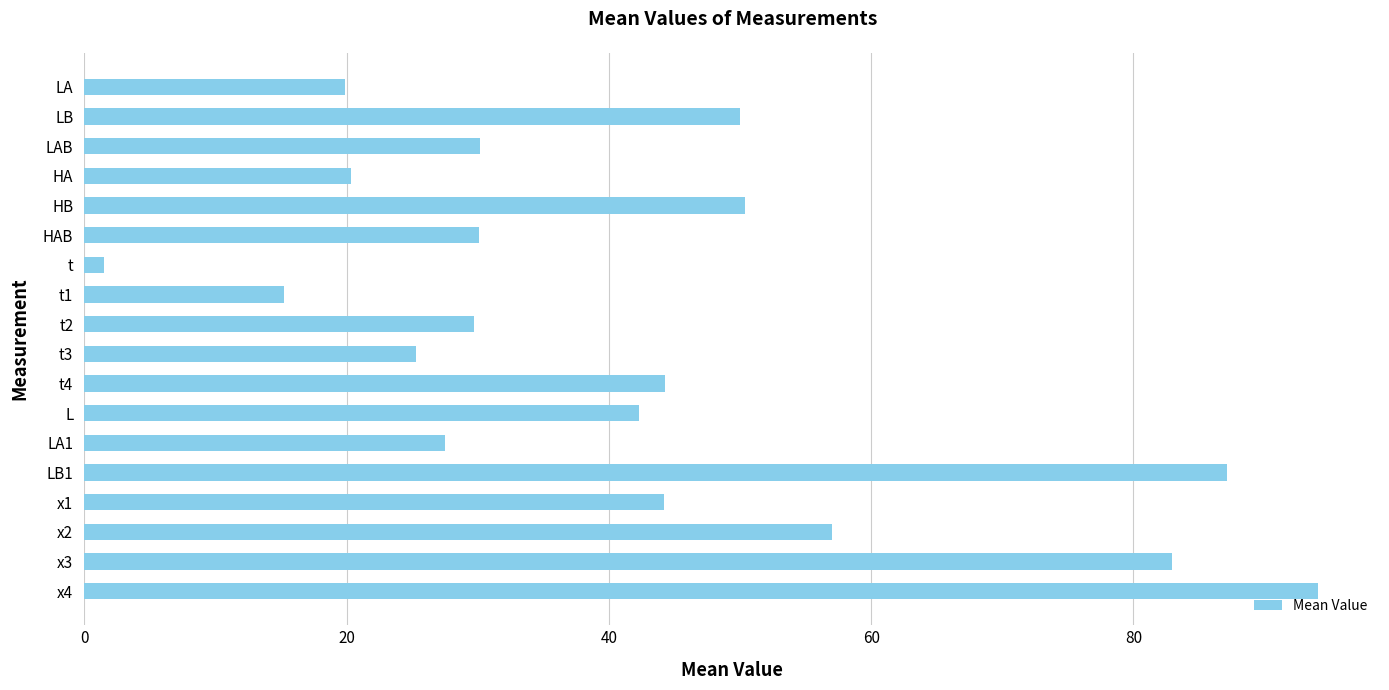

The value at LB is 50.0. True or false?

True